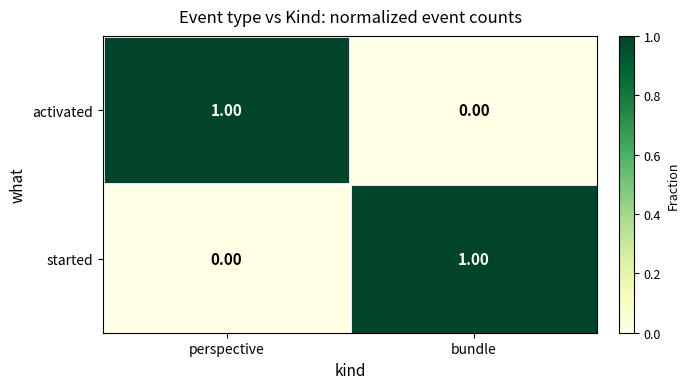

At bundle, list the series in order from smallest to largest.

activated, started